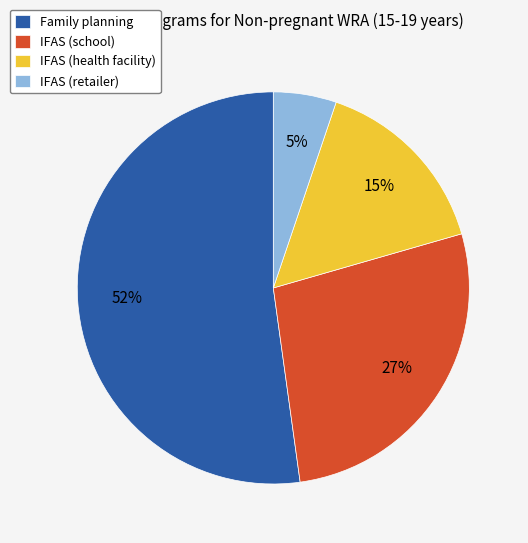

Which category accounts for the majority?

Family planning